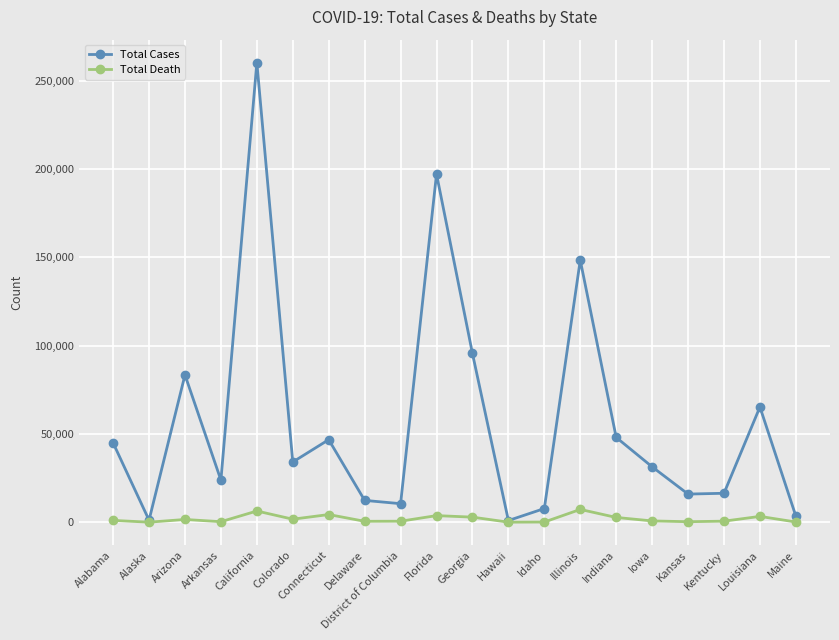

Where is the first local maximum for Total Cases?

Arizona